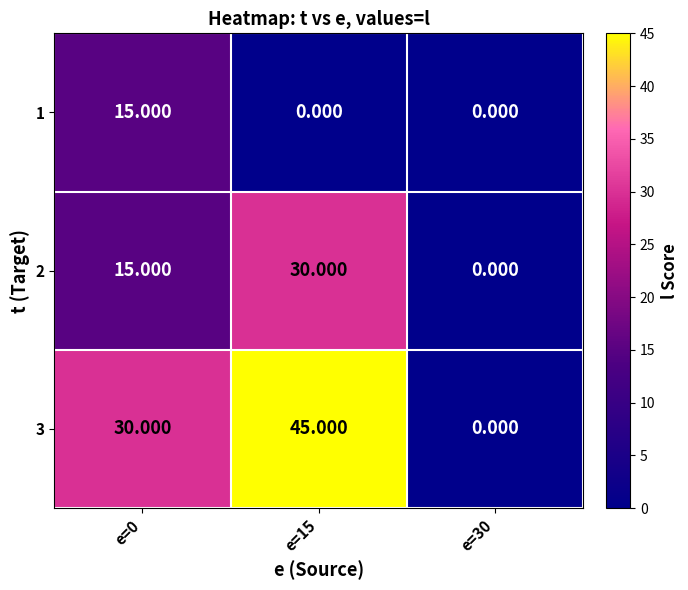

At how many categories does at least one series exceed 40?

1